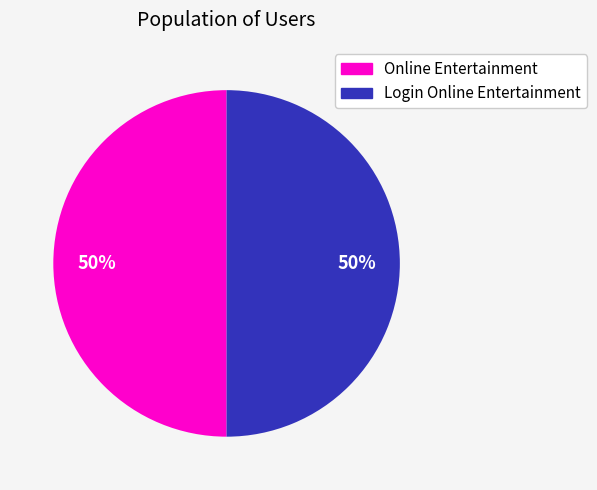

To the nearest percent, what is the average slice percentage?

50%